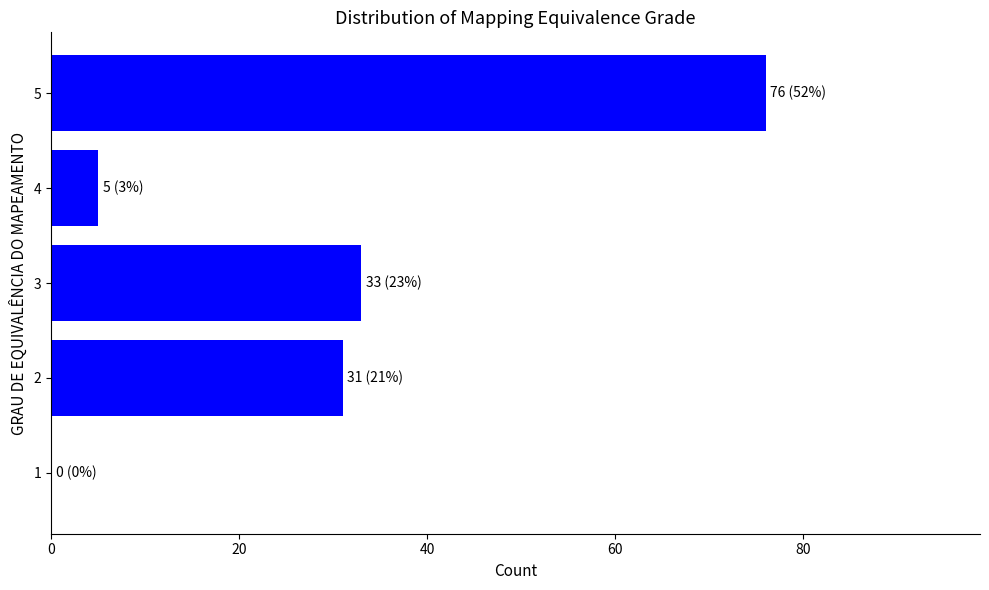

True or false: the data shows 31 at 2.

True